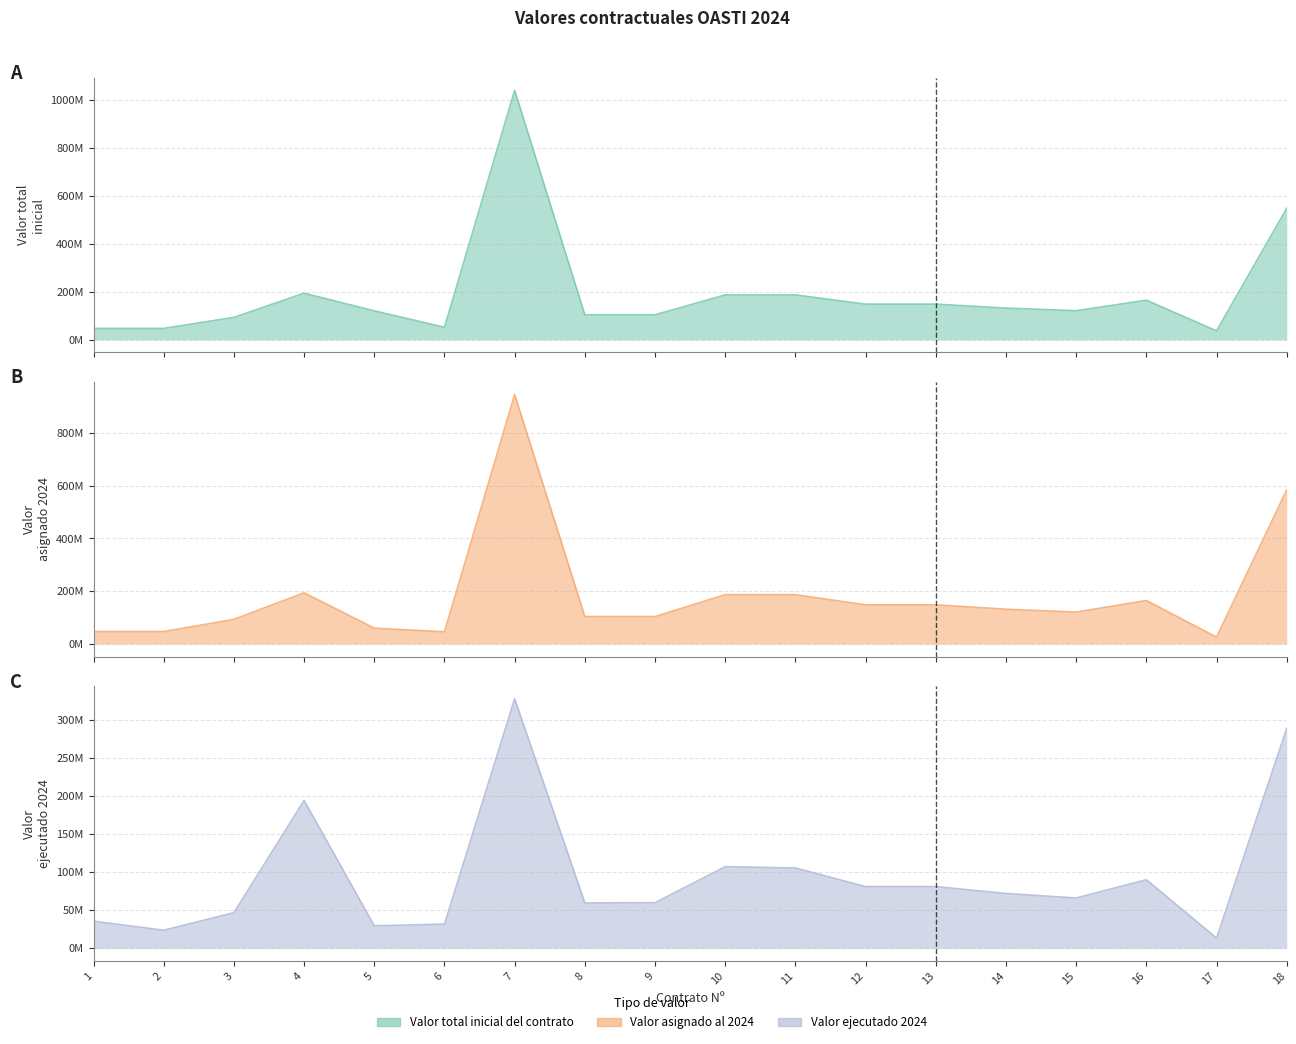

How many lines are shown in the chart?

3